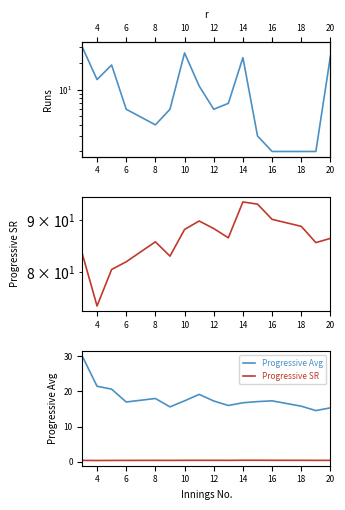

At how many categories does at least one series exceed 76?

15